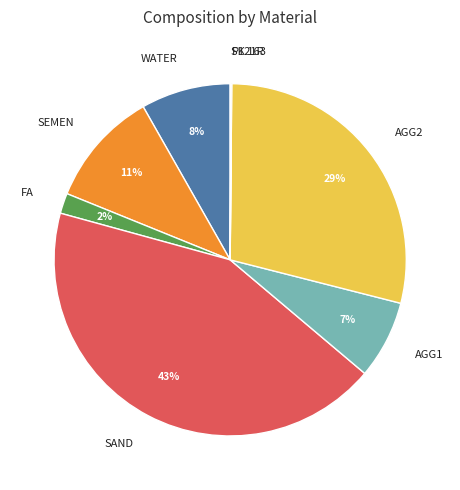

What is the largest slice in the pie chart?

SAND